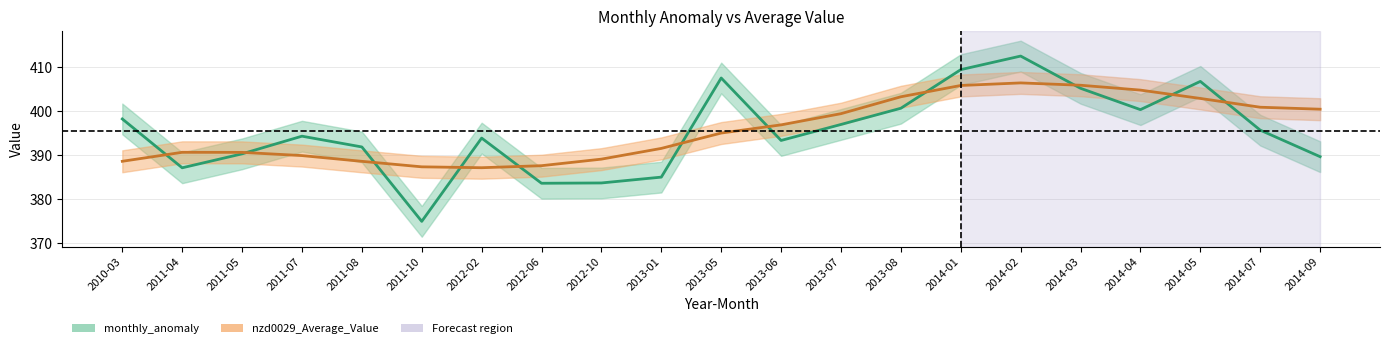

What are all the series names shown in the legend?

monthly_anomaly, nzd0029_Average_Value